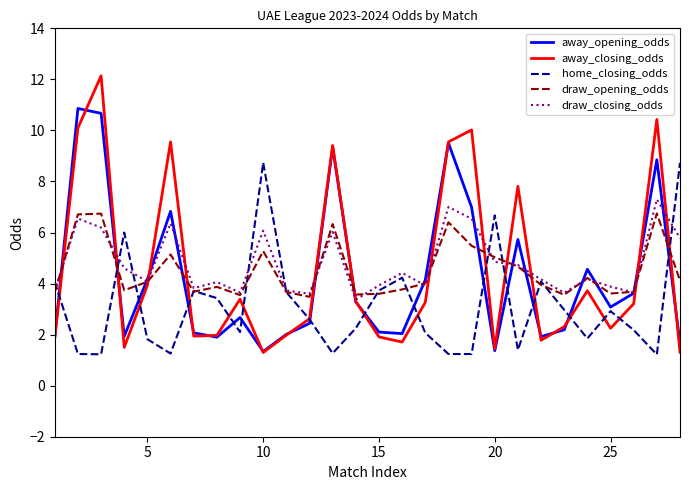

Count the number of data series in this chart.

5